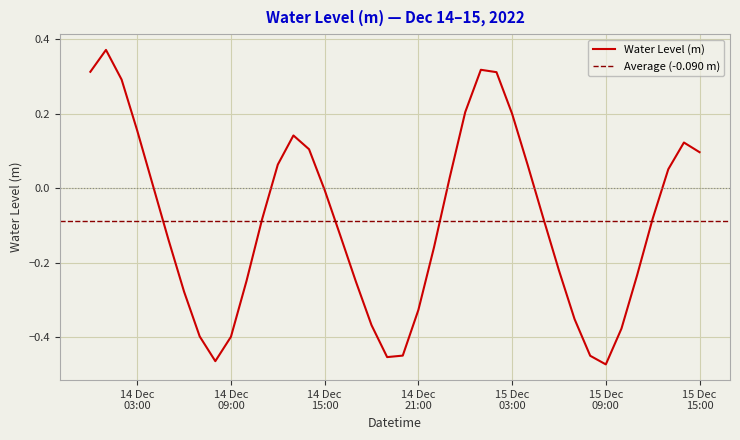

The value at 2022-12-14 01:00:00 is 0.5. True or false?

False